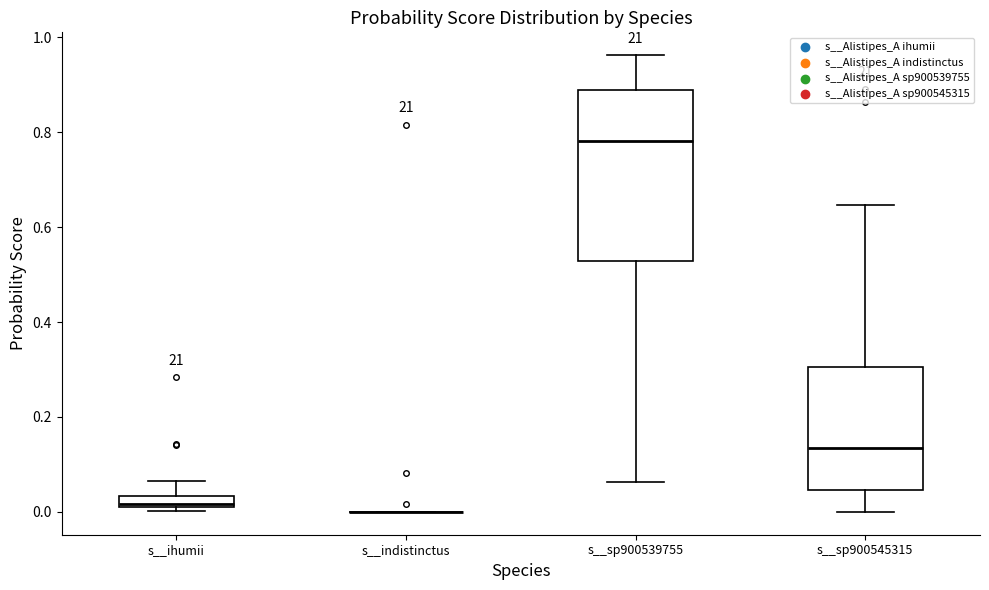

Where does the median line of the box for s__sp900545315 sit on the y-axis? The values are not printed on the chart, so give them approximately, as read against the axis.

0.14